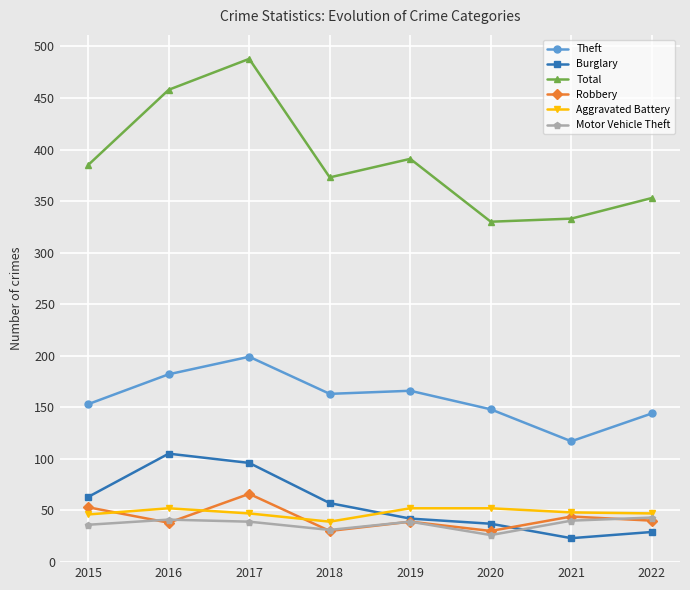

What is the approximate value of Aggravated Battery at 2020?

52